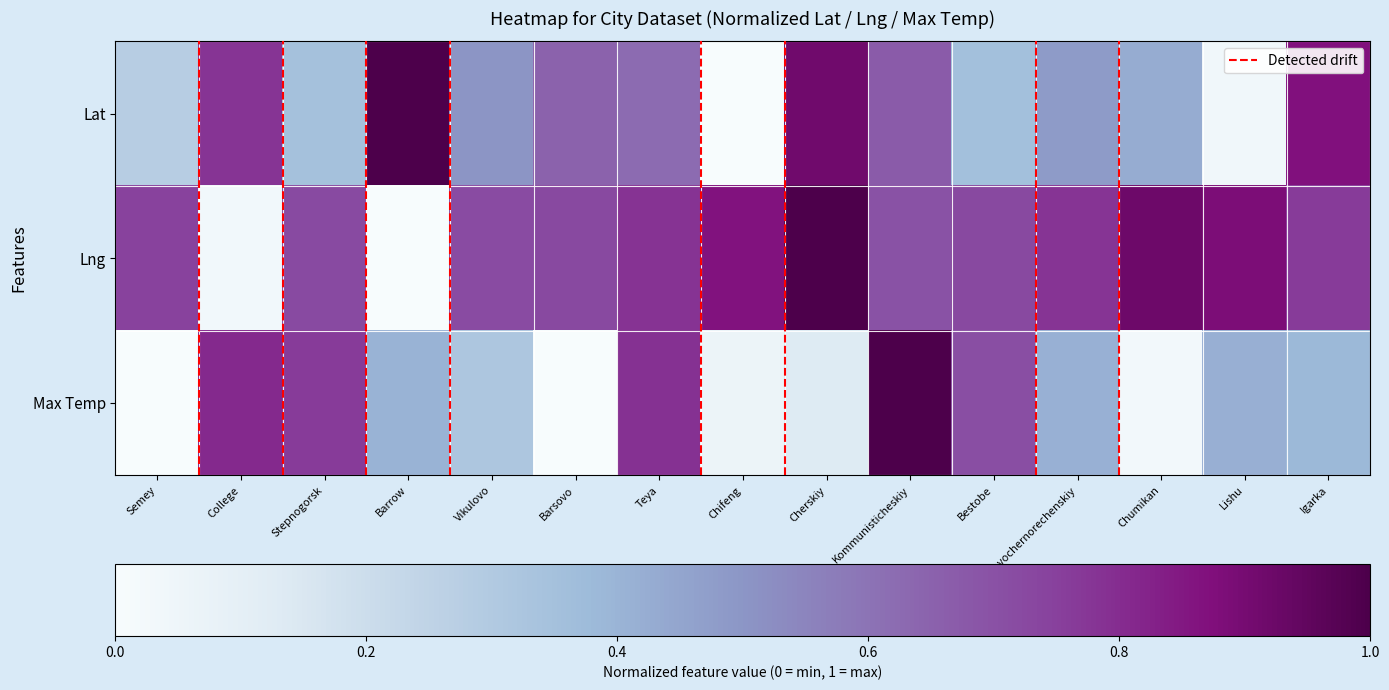

At which category is the sum across all series the highest?

Kommunisticheskiy